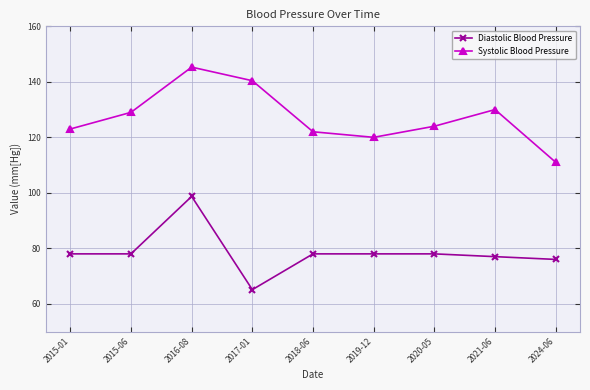

Read the Diastolic Blood Pressure value at 2018-06.

78.0